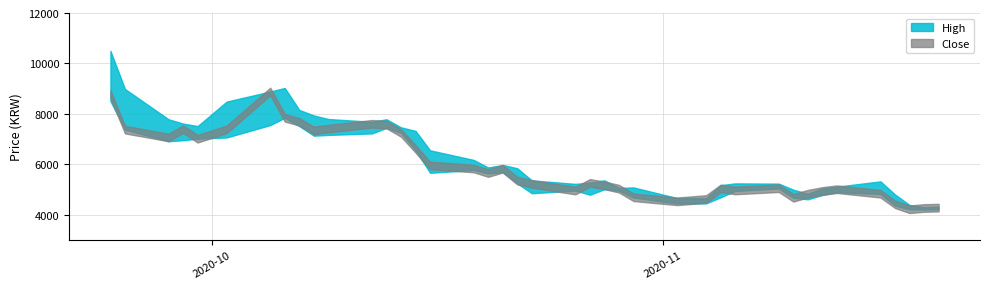

Reading left to right, transcribe all the data shown in this chart.

High: 0=10500	1=8990	2=7790	3=7620	4=7520	5=8490	6=8890	7=9030	8=8160	9=7940	10=7800	11=7690	12=7790	13=7470	14=7330	15=6560	16=6180	17=5880	18=5980	19=5850	20=5370	21=5230	22=5280	23=5370	24=5070	25=5090	26=4670	27=4665	28=5180	29=5250	30=5240	31=5000	32=4840	33=5050	34=5120	35=5330	36=4810	37=4395	38=4305	39=4330
Low: 0=8510	1=7380	2=6920	3=6960	4=7020	5=7070	6=7560	7=7850	8=7520	9=7140	10=7170	11=7230	12=7450	13=7250	14=6560	15=5670	16=5780	17=5640	18=5700	19=5250	20=4860	21=4965	22=4800	23=5020	24=4960	25=4690	26=4450	27=4460	28=4700	29=4950	30=5050	31=4680	32=4620	33=4790	34=4900	35=4830	36=4370	37=4225	38=4215	39=4230
Close: 0=8790	1=7380	2=7070	3=7400	4=7020	5=7390	6=8890	7=7850	8=7690	9=7350	10=7420	11=7610	12=7580	13=7250	14=6620	15=5960	16=5840	17=5660	18=5830	19=5360	20=5230	21=4965	22=5270	23=5170	24=5040	25=4700	26=4540	27=4630	28=5050	29=4970	30=5060	31=4680	32=4840	33=4950	34=5020	35=4840	36=4425	37=4225	38=4275	39=4290